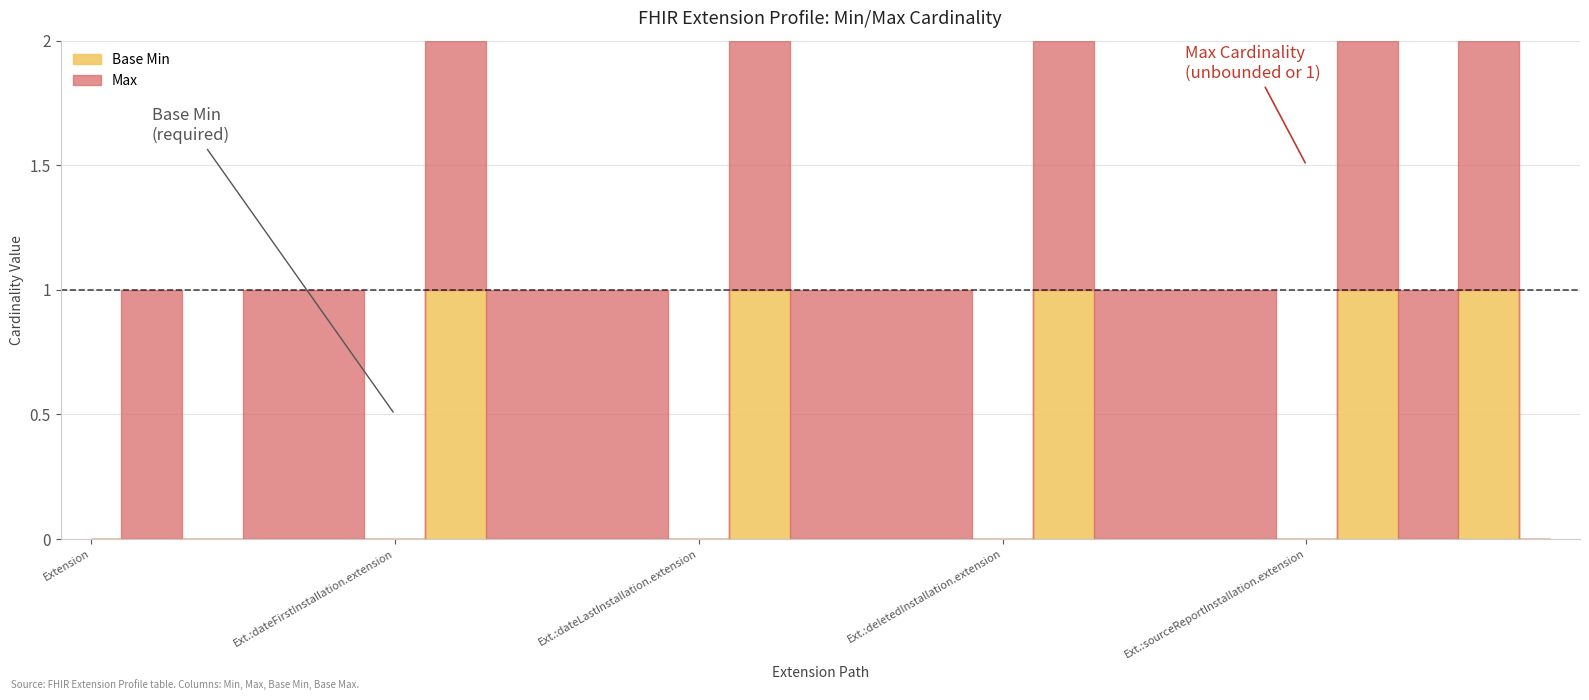

At which category does the chart reach its minimum across all series?

Extension